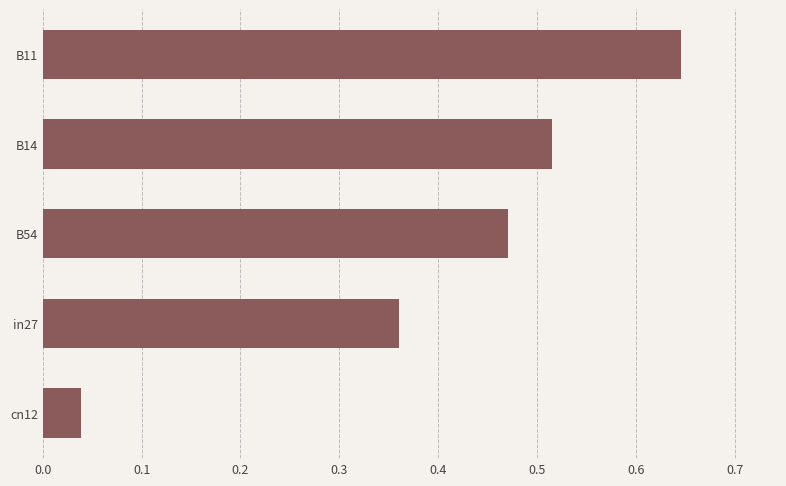

List the labels in order of value, smallest first.

cn12, in27, B54, B14, B11